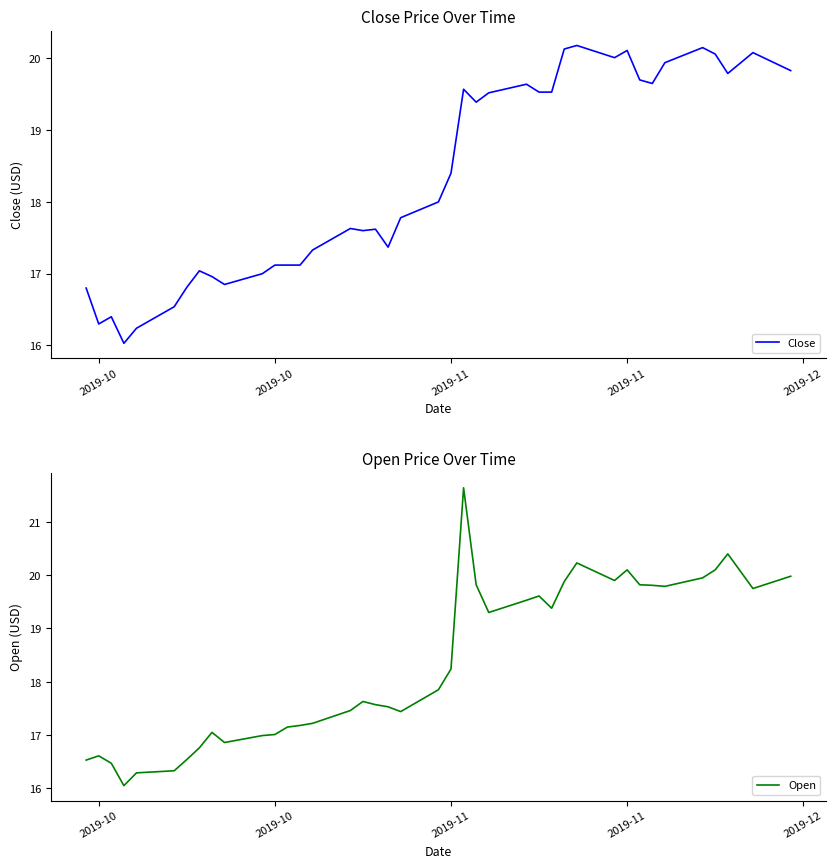

Between which two adjacent categories do Open and Close first intersect?

2019-10 and 2019-10